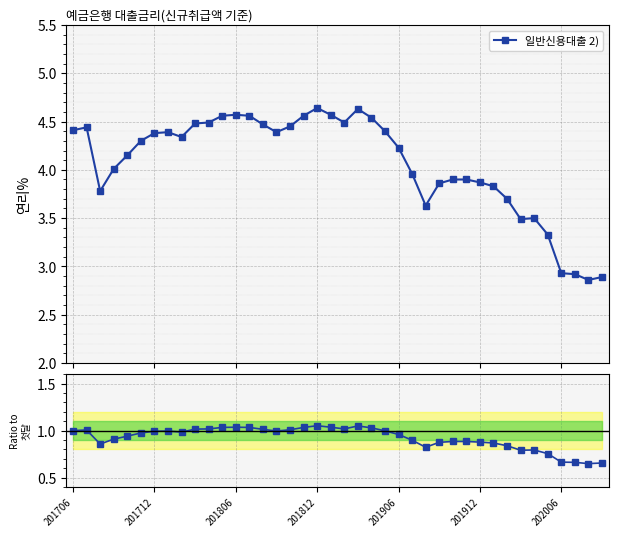

The chart shows a value of 0.7 at 37. True or false?

True